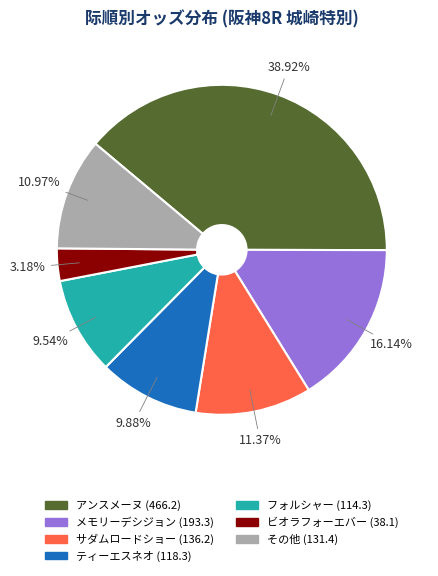

Does any single category account for the majority?

No